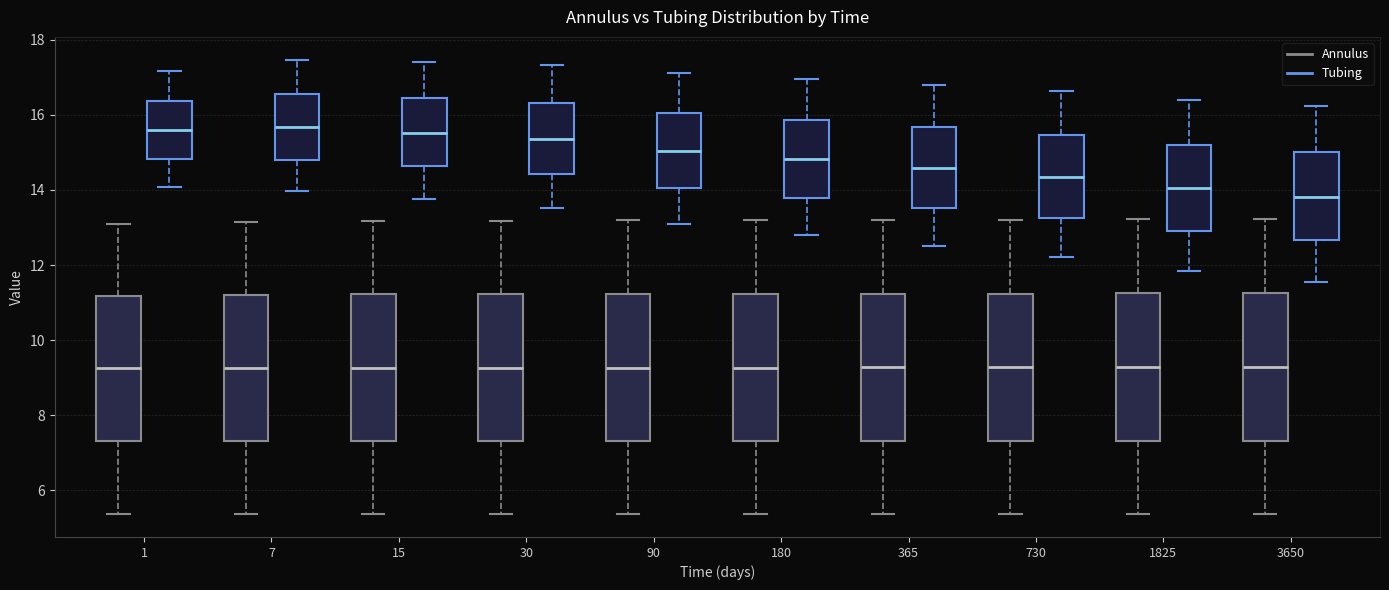

Reading left to right, transcribe this box plot: for each box, give where its median line is, the range the box spans, and where its two whiskers end, as read against the y-axis. The values are not printed on the chart, so give them approximately, as read against the axis.

1 (Annulus): median 9.2, box 7.4 to 11.2, whiskers 5.4 to 13.0
1 (Tubing): median 15.6, box 14.8 to 16.4, whiskers 14.0 to 17.2
7 (Annulus): median 9.2, box 7.4 to 11.2, whiskers 5.4 to 13.2
7 (Tubing): median 15.6, box 14.8 to 16.6, whiskers 14.0 to 17.4
15 (Annulus): median 9.2, box 7.4 to 11.2, whiskers 5.4 to 13.2
15 (Tubing): median 15.6, box 14.6 to 16.4, whiskers 13.8 to 17.4
30 (Annulus): median 9.2, box 7.4 to 11.2, whiskers 5.4 to 13.2
30 (Tubing): median 15.4, box 14.4 to 16.4, whiskers 13.6 to 17.4
90 (Annulus): median 9.2, box 7.4 to 11.2, whiskers 5.4 to 13.2
90 (Tubing): median 15.0, box 14.0 to 16.0, whiskers 13.0 to 17.2
180 (Annulus): median 9.2, box 7.4 to 11.2, whiskers 5.4 to 13.2
180 (Tubing): median 14.8, box 13.8 to 15.8, whiskers 12.8 to 17.0
365 (Annulus): median 9.2, box 7.4 to 11.2, whiskers 5.4 to 13.2
365 (Tubing): median 14.6, box 13.6 to 15.6, whiskers 12.6 to 16.8
730 (Annulus): median 9.2, box 7.4 to 11.2, whiskers 5.4 to 13.2
730 (Tubing): median 14.4, box 13.2 to 15.4, whiskers 12.2 to 16.6
1825 (Annulus): median 9.2, box 7.4 to 11.2, whiskers 5.4 to 13.2
1825 (Tubing): median 14.0, box 13.0 to 15.2, whiskers 11.8 to 16.4
3650 (Annulus): median 9.2, box 7.4 to 11.2, whiskers 5.4 to 13.2
3650 (Tubing): median 13.8, box 12.6 to 15.0, whiskers 11.6 to 16.2